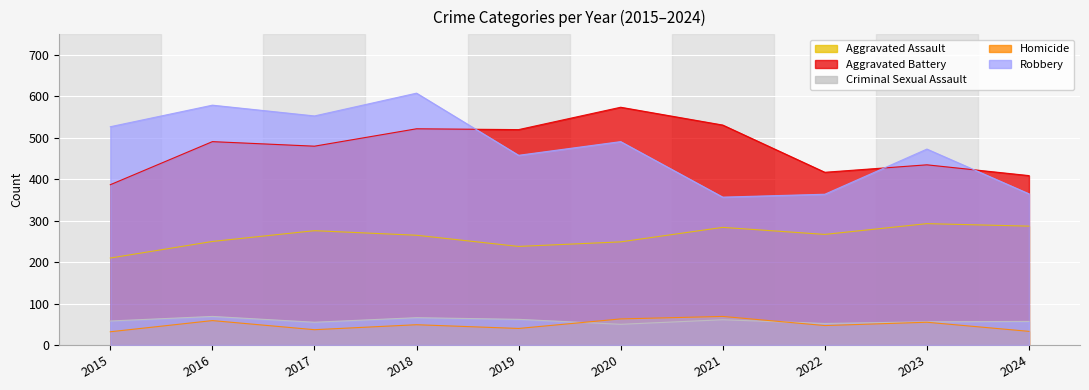

Is the value of Homicide at 2021 greater than the value of Aggravated Battery at 2022?

No